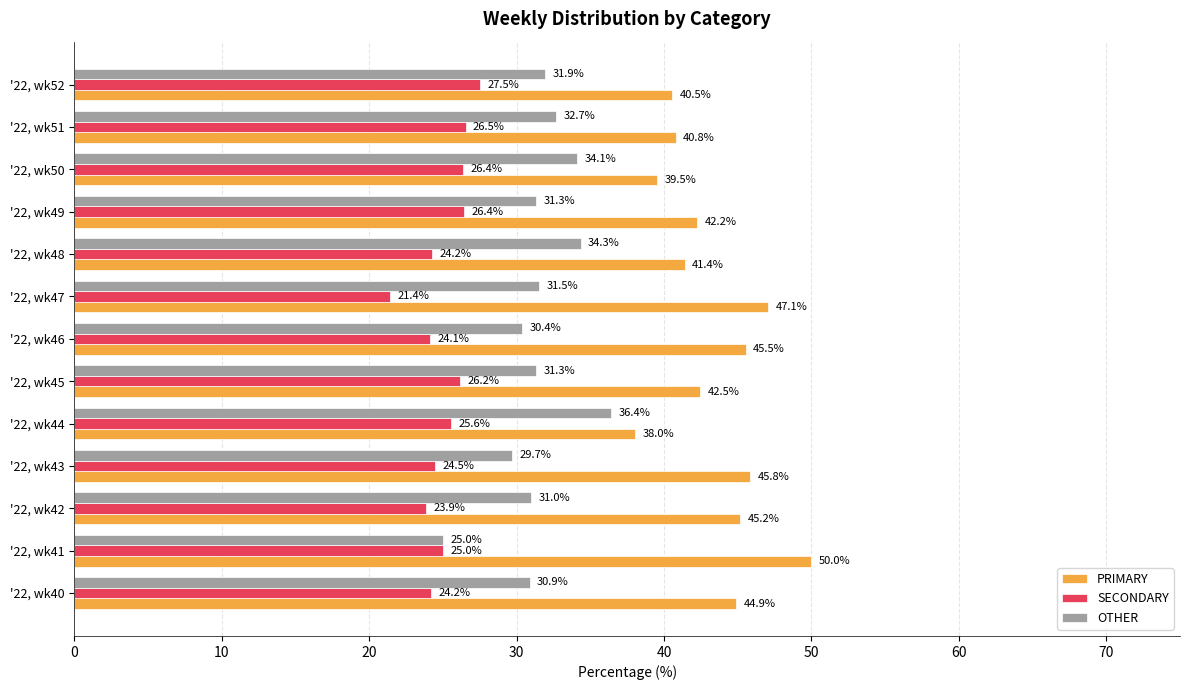

How many categories are shown in the chart?

13